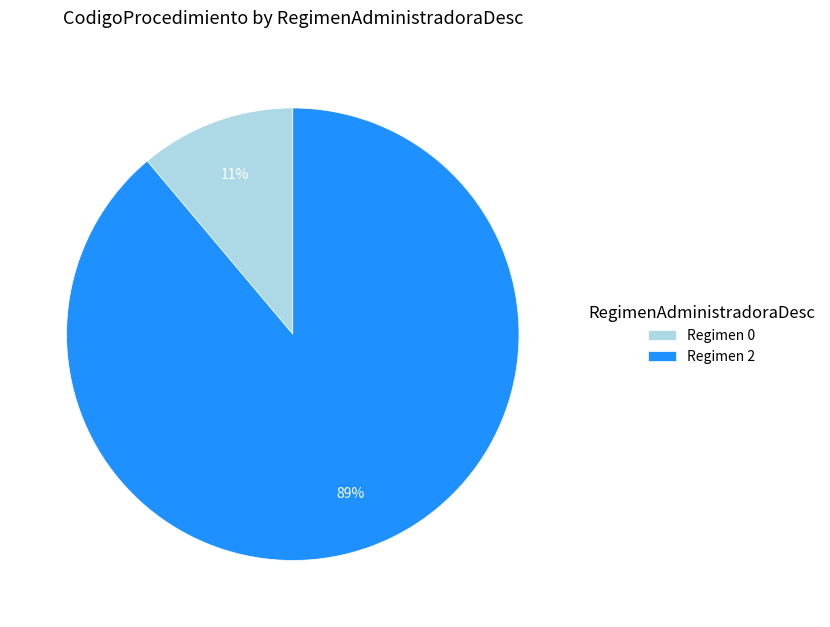

Which has a higher value, Regimen 0 or Regimen 2?

Regimen 2